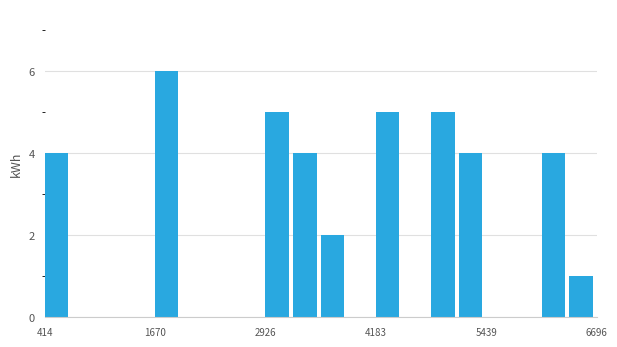

Around what value on the x-axis is the tallest bar? Give the approximate position of its centre, as read against the axis.

1800